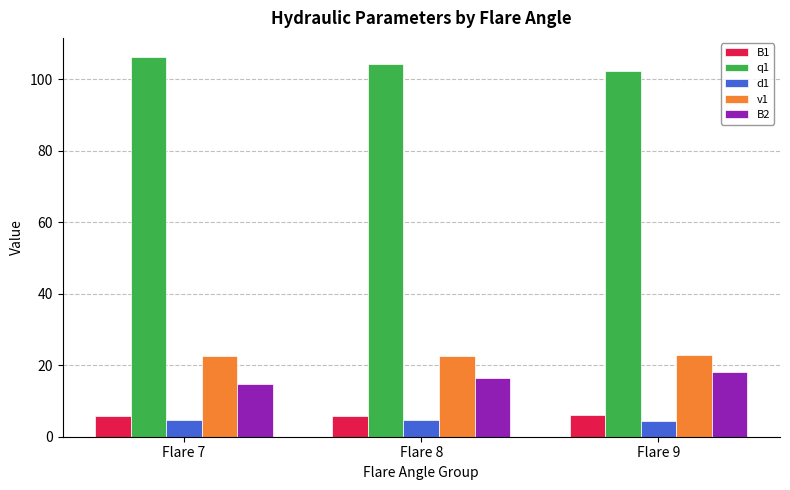

Count the number of categories in the chart.

3